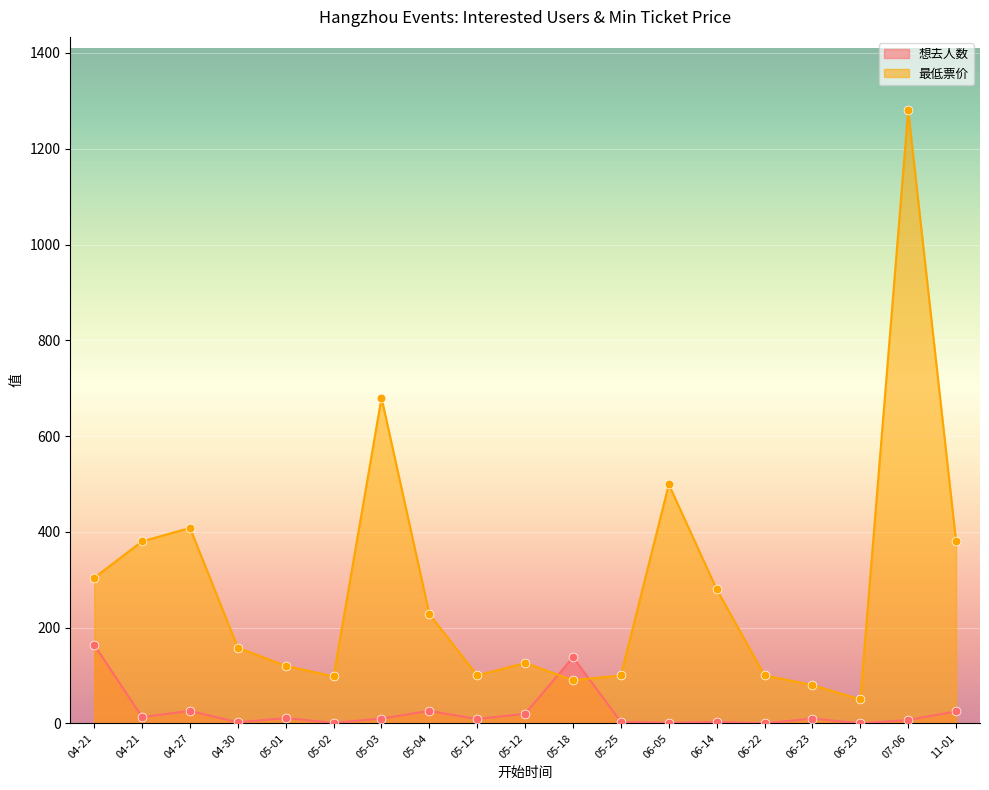

What are all the series names shown in the legend?

想去人数, 最低票价